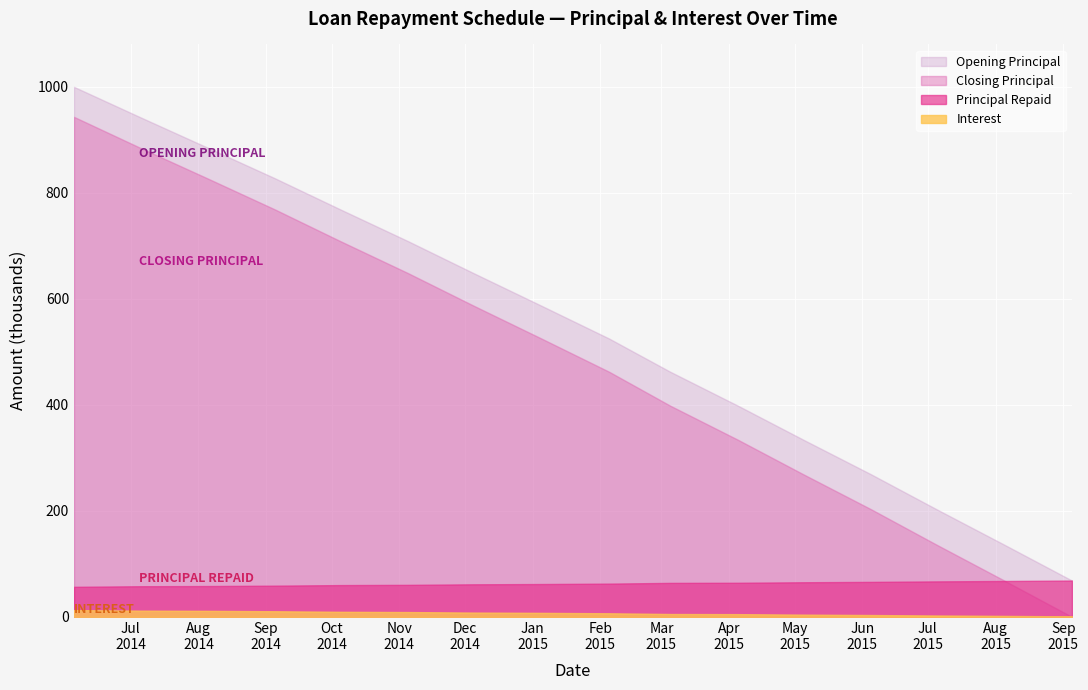

True or false: Opening_Prin and interest intersect in this chart.

False